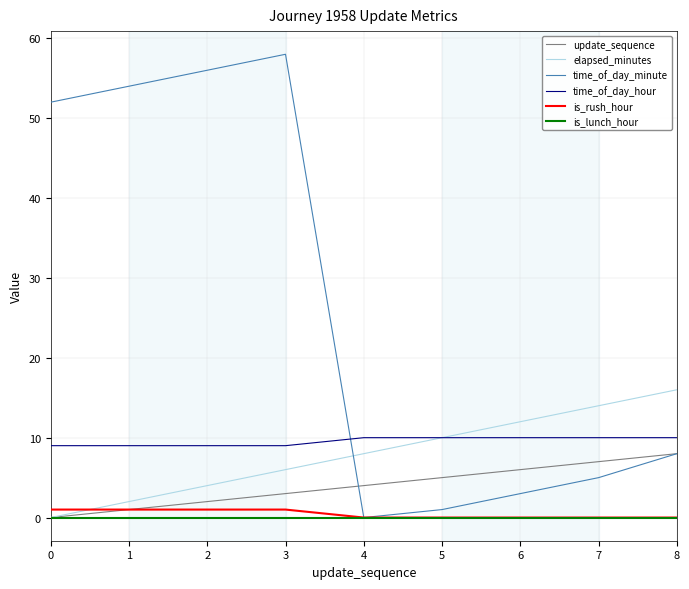

Rank the series by their maximum value, from highest to lowest.

time_of_day_minute, elapsed_minutes, time_of_day_hour, update_sequence, is_rush_hour, is_lunch_hour